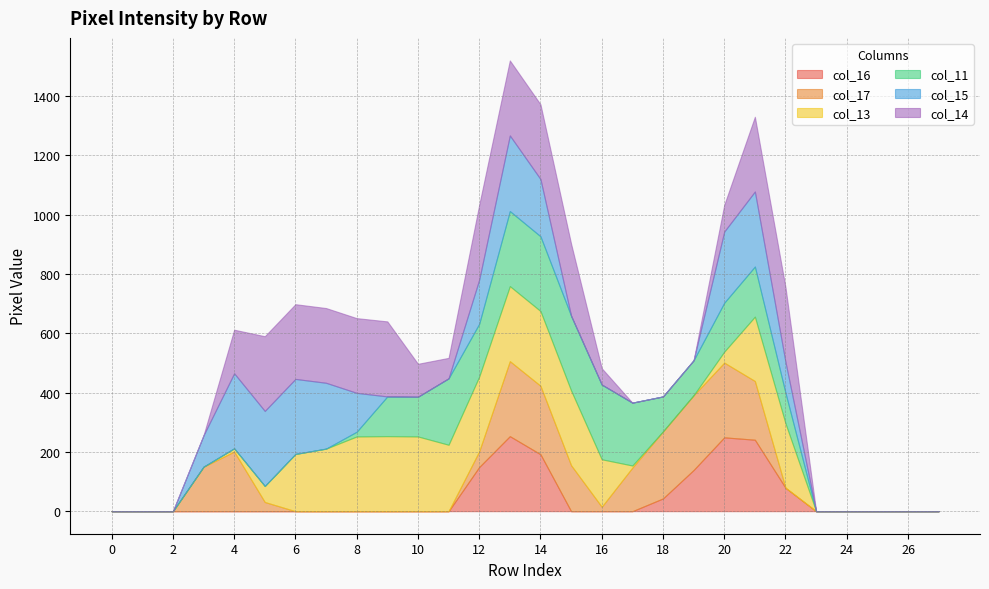

After their last crossing, which series has the higher values: col_15 or col_14?

col_14